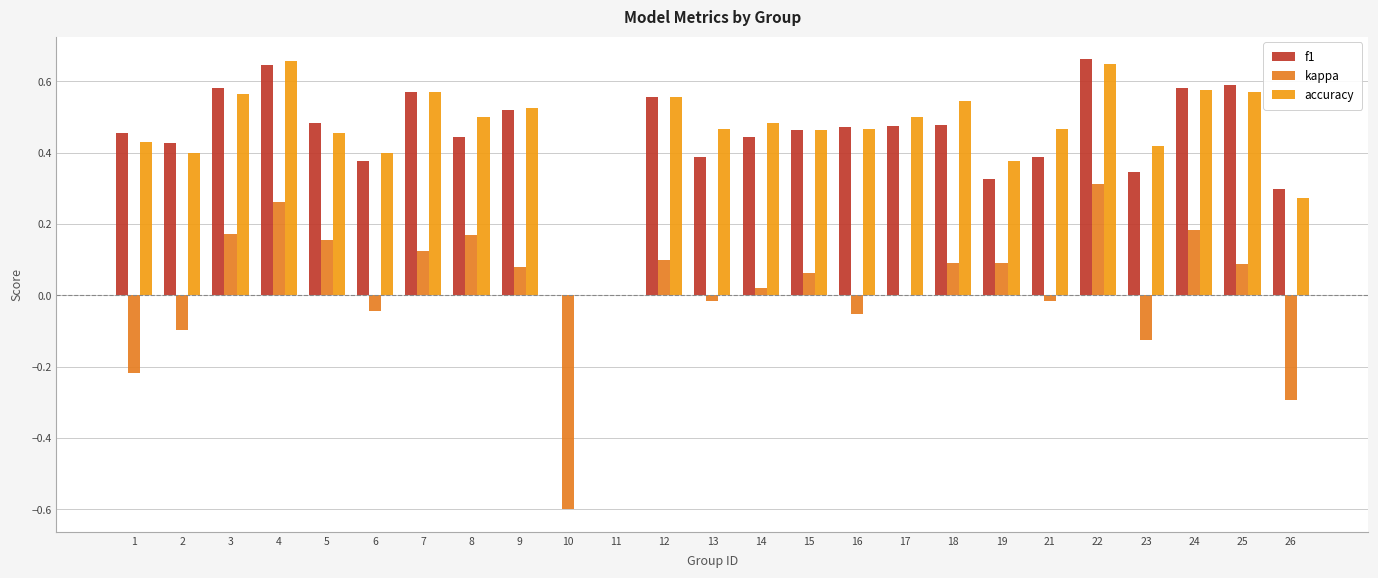

How many data points does each series have?

25